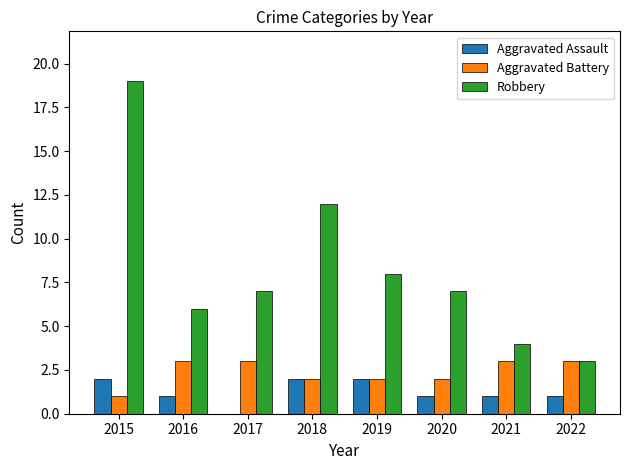

Are the bars grouped side by side (vs. stacked)?

Yes